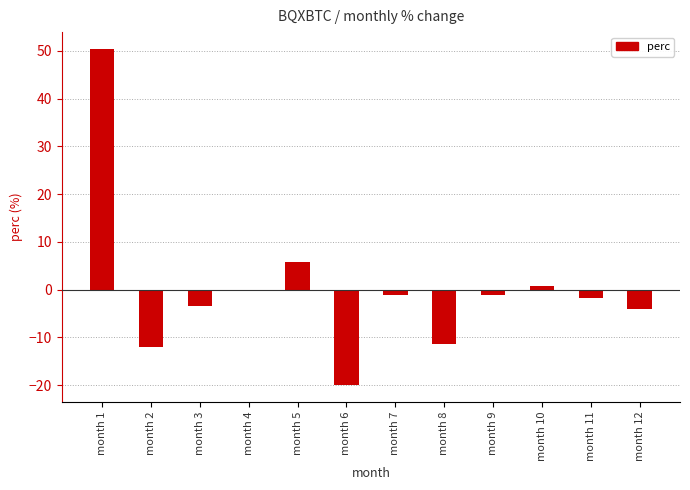

Which category has the highest value across all series?

month 1